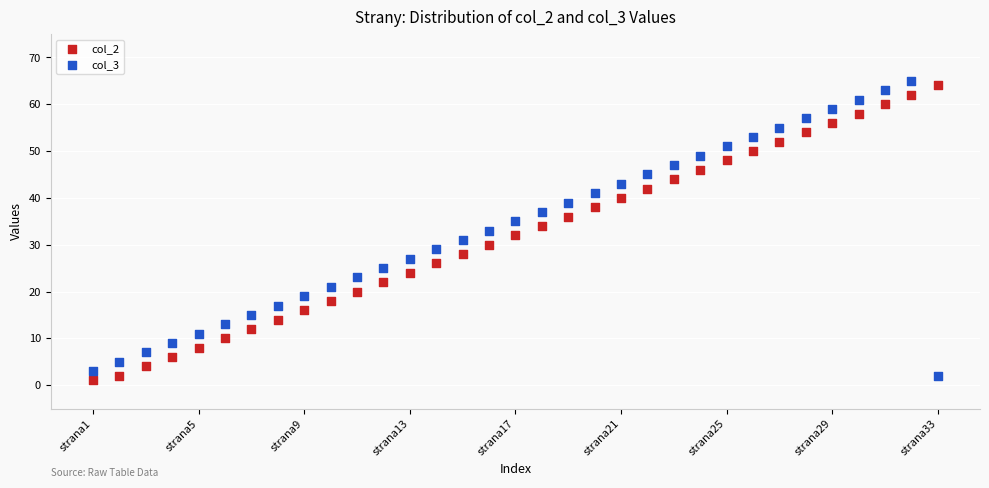

Which series reaches the maximum Y coordinate?

col_3